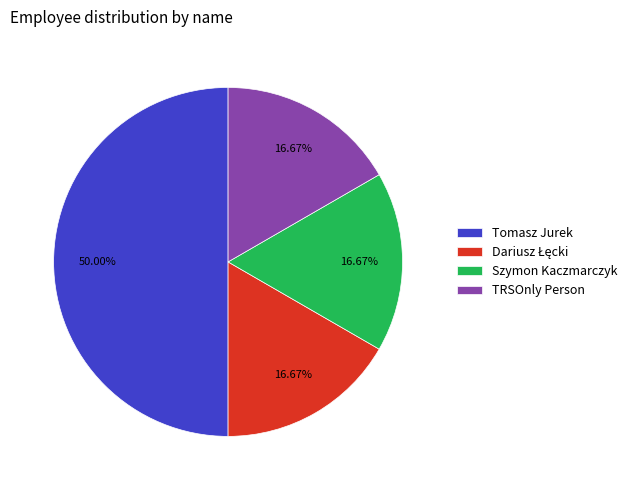

True or false: TRSOnly Person accounts for 11% of the total.

False